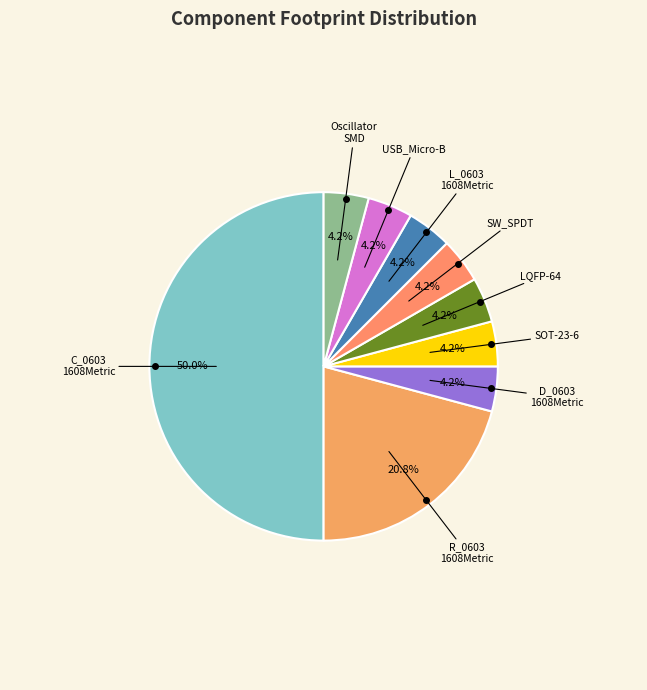

How many segments does this pie chart have?

9